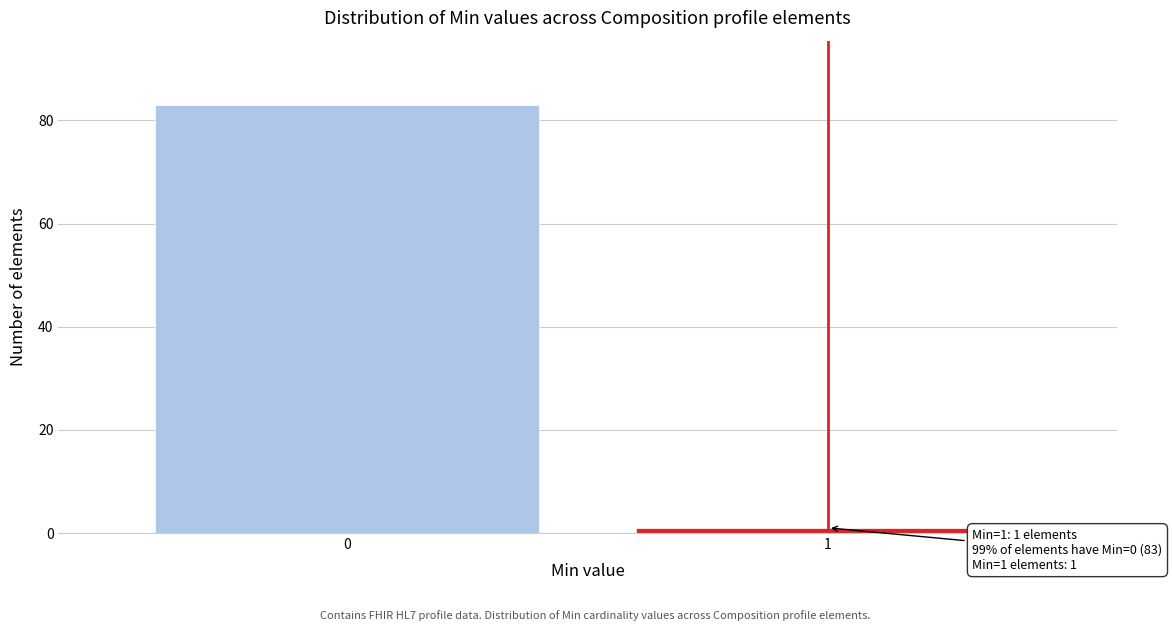

Reading right to left, extract all data points from this chart.

1	83